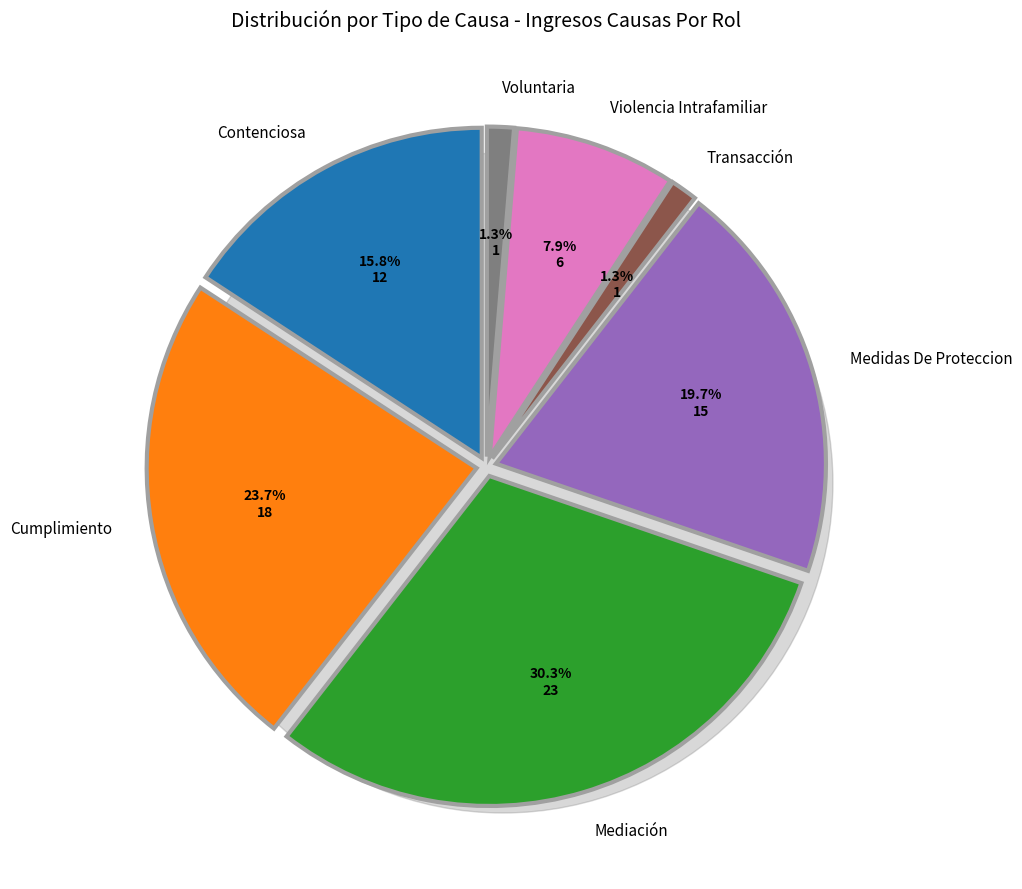

To the nearest percent, what percentage of the pie is Voluntaria?

1%